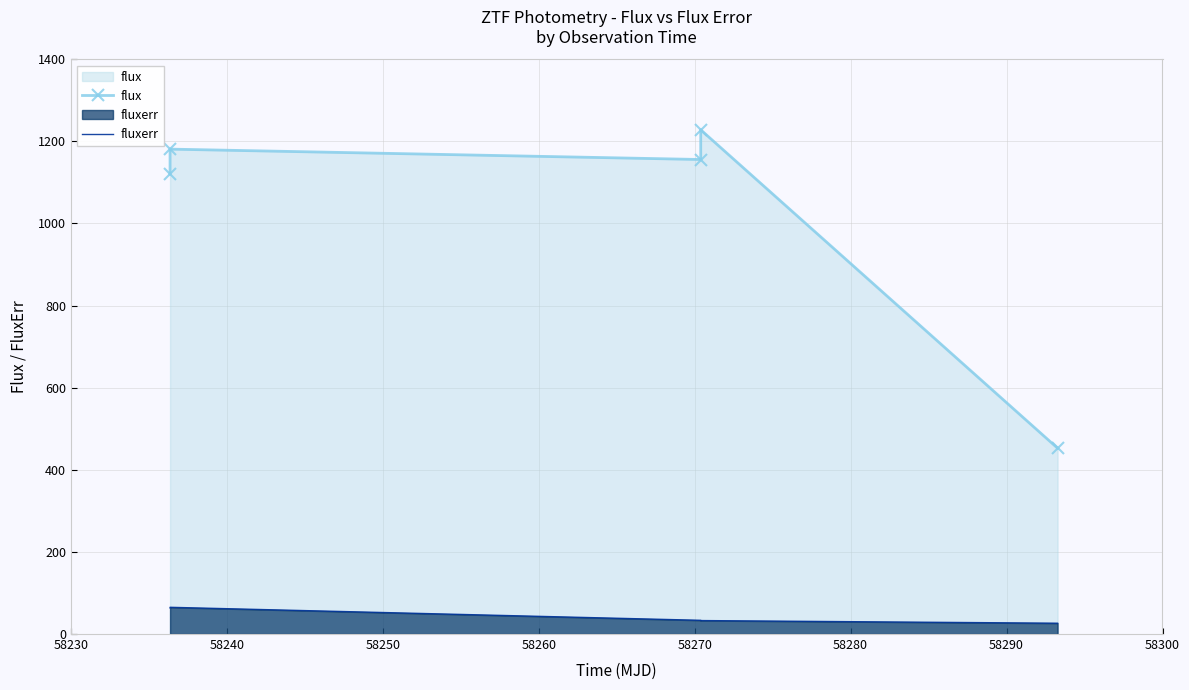

What is the highest value of the fluxerr series?

65.1